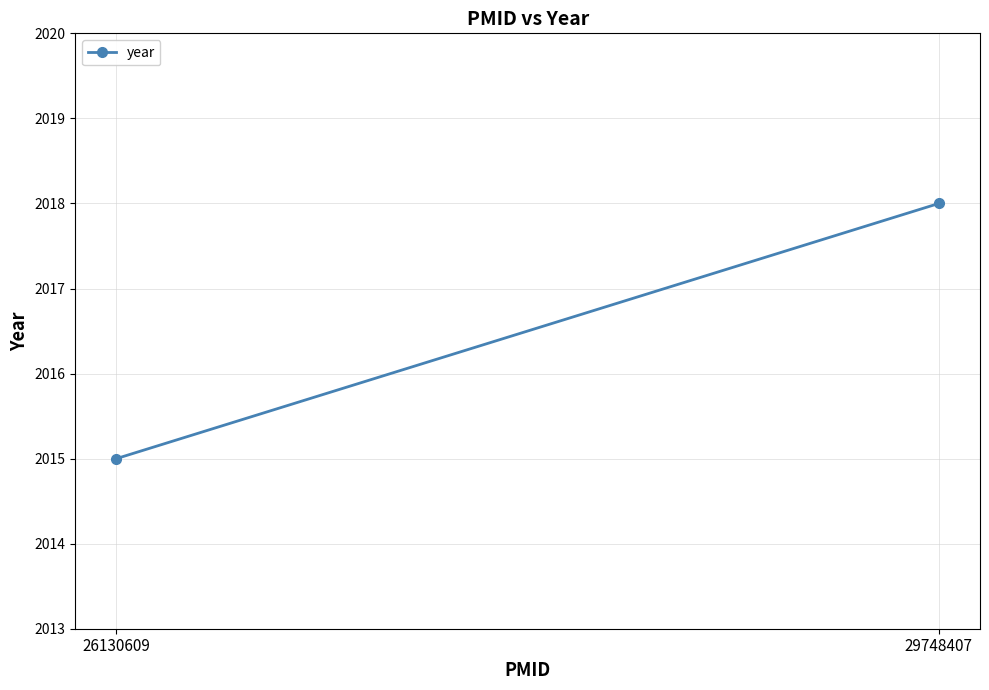

What is the difference between the maximum and minimum values?

3